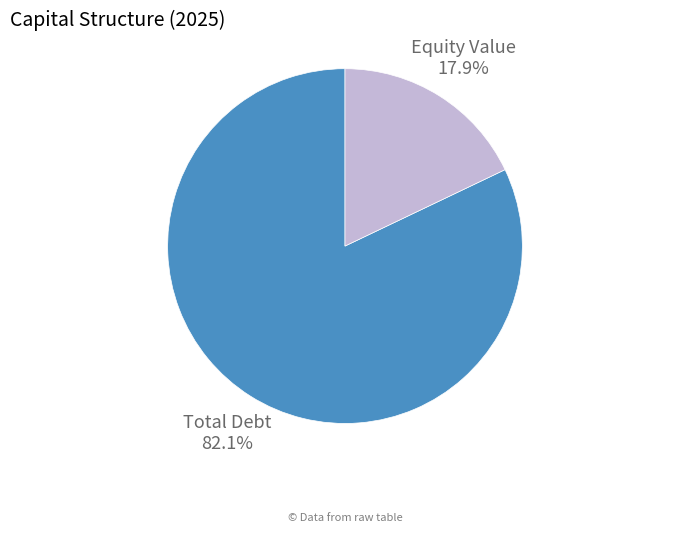

Which category has the smallest portion of the pie?

Equity Value